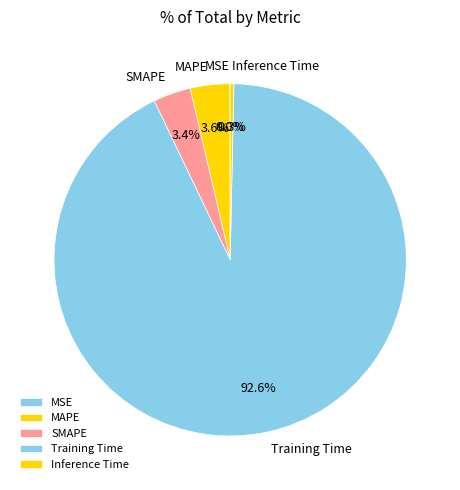

Do Training Time and Inference Time together represent more than half of the pie?

Yes